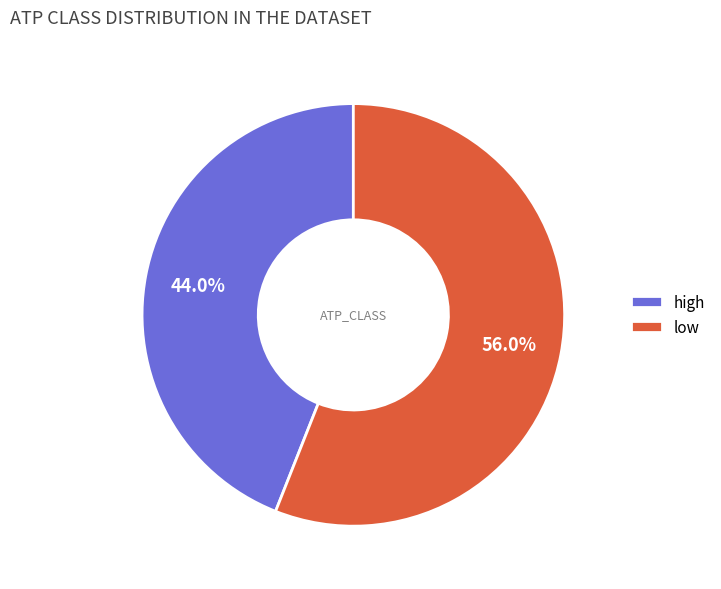

Approximately how many times larger is the value at high compared to low?

0.8